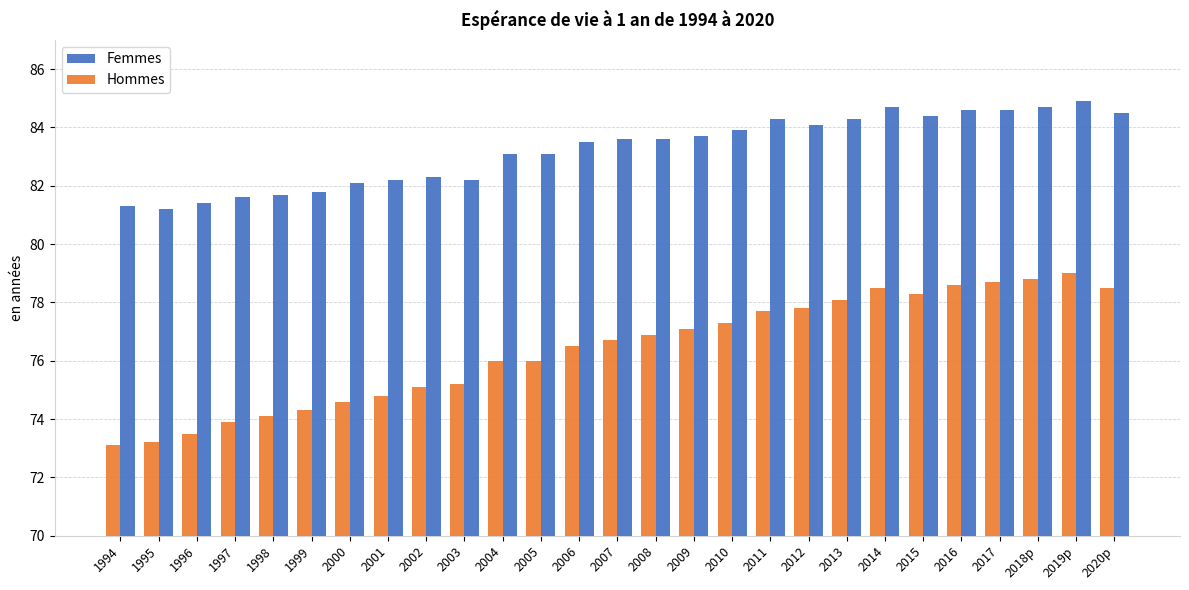

What are all the series names shown in the legend?

Femmes, Hommes